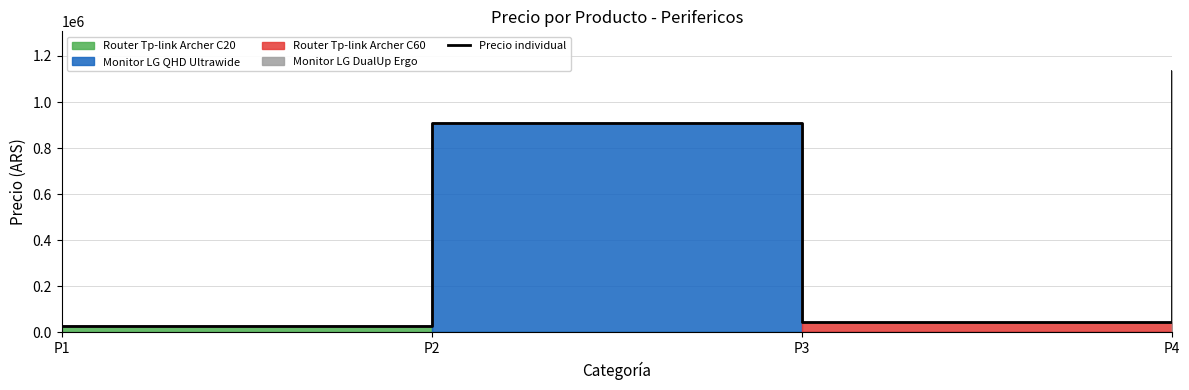

Where is the first local minimum?

P3